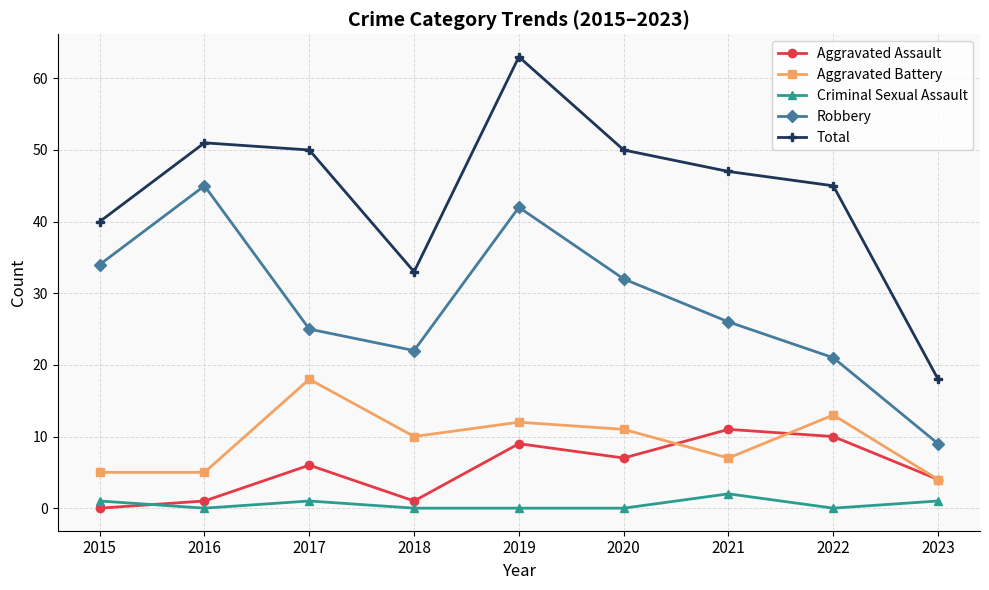

True or false: Criminal Sexual Assault and Total intersect in this chart.

False